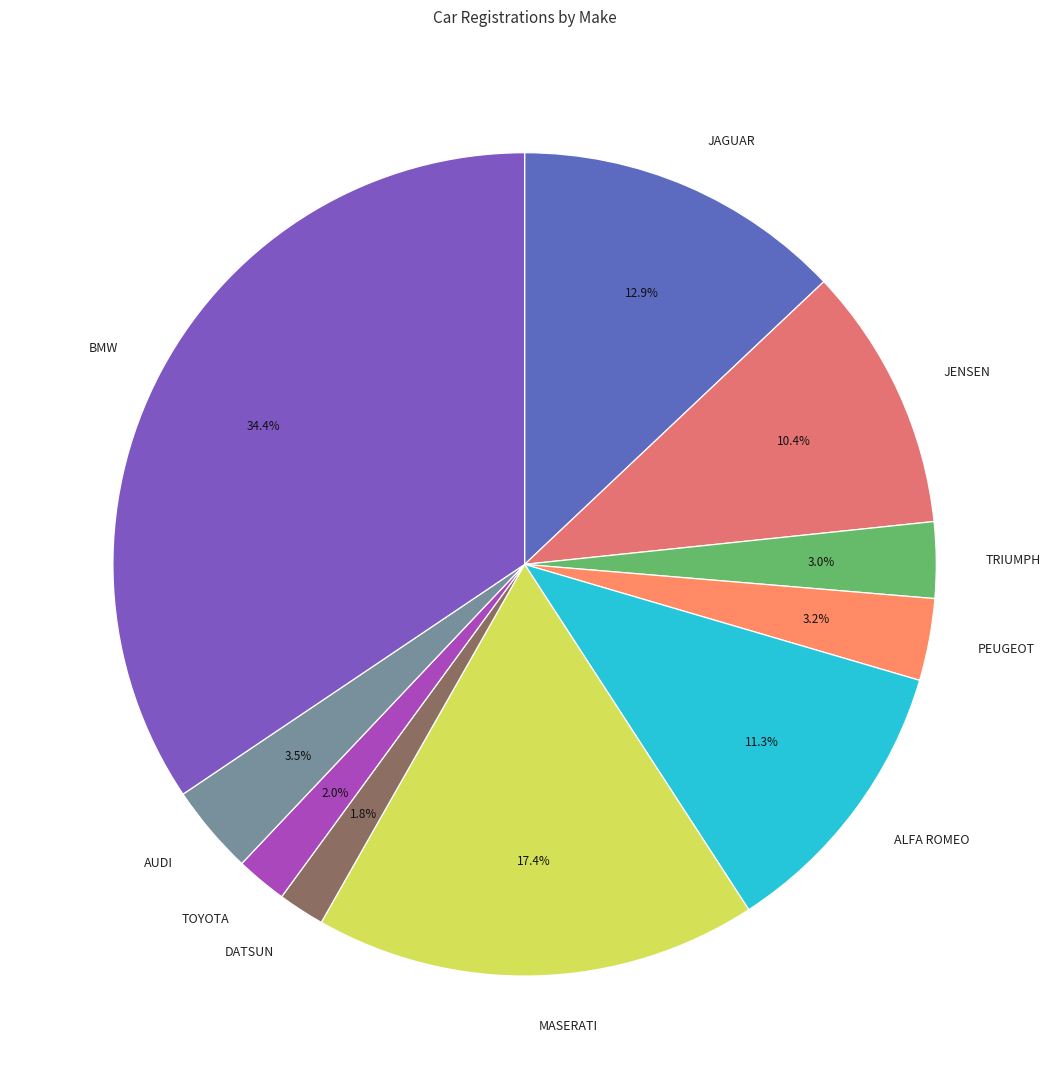

To the nearest percent, what is the difference between the TRIUMPH and ALFA ROMEO slice percentages?

8%